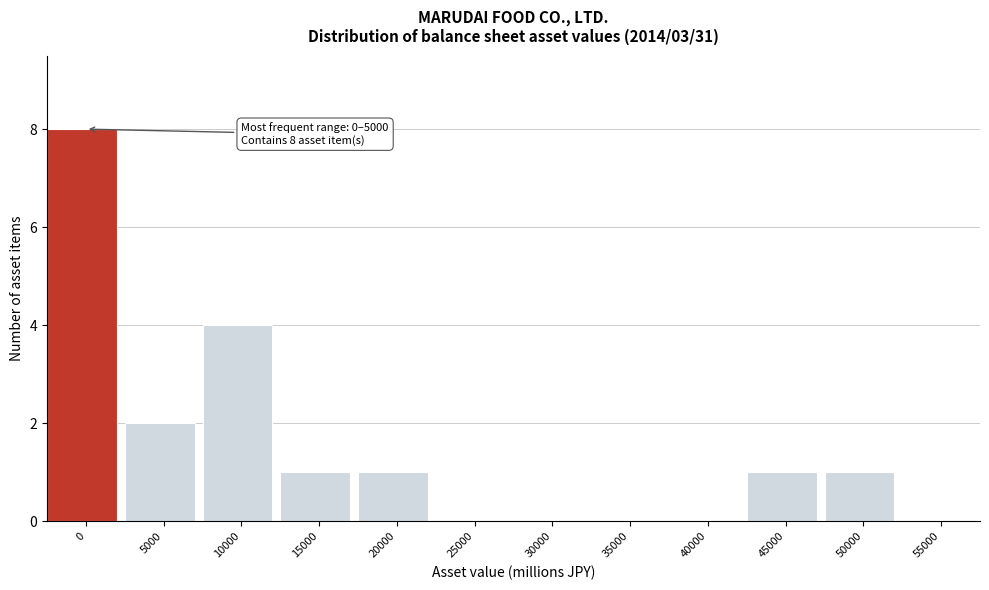

Reading right to left, transcribe all the data shown in this chart.

55000=0	50000=1	45000=1	40000=0	35000=0	30000=0	25000=0	20000=1	15000=1	10000=4	5000=2	0=8